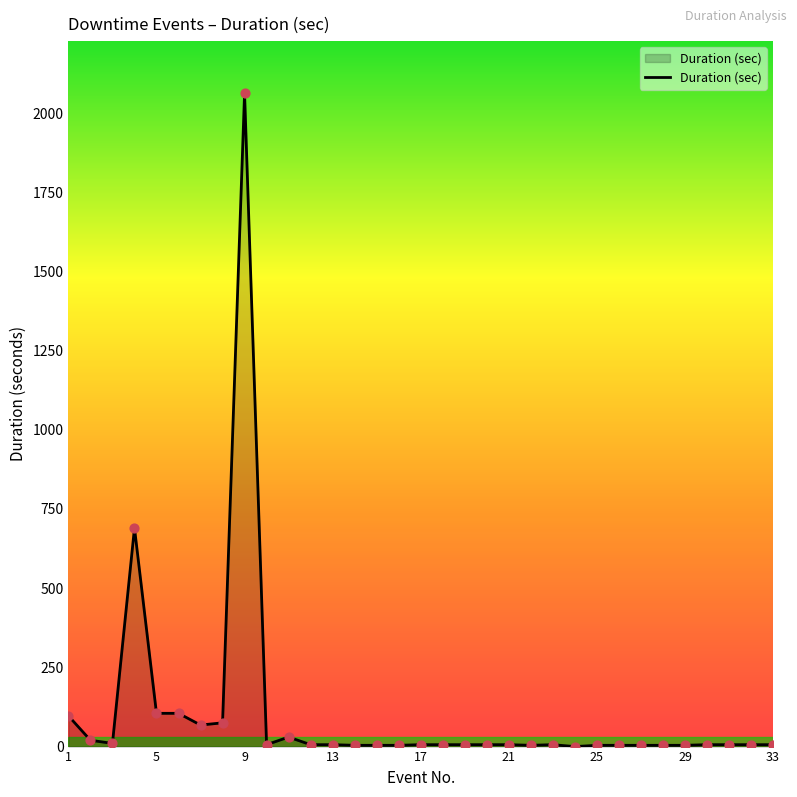

What is the maximum value shown in the chart?

2062